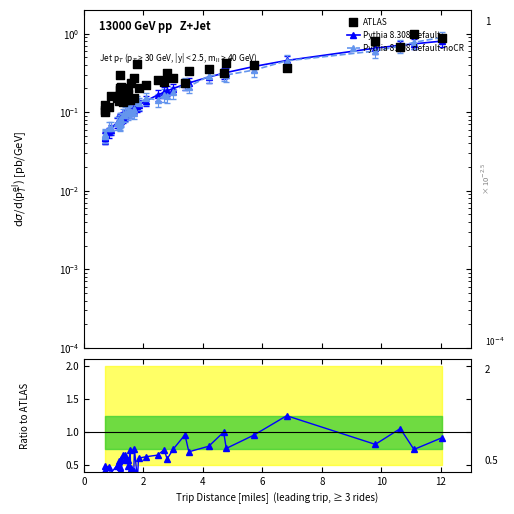

At how many categories does at least one series exceed 0?

40